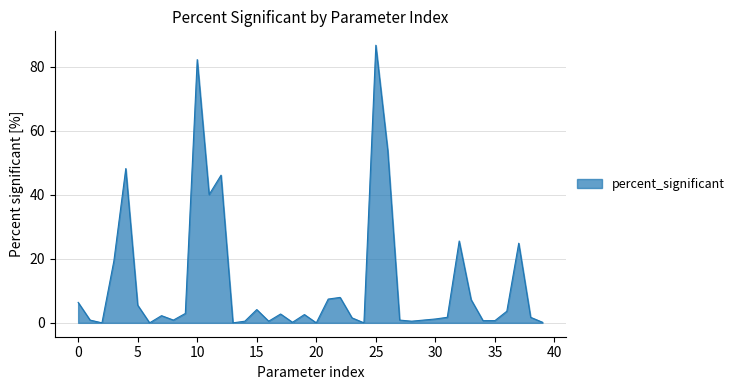

What is the maximum value shown in the chart?

86.7